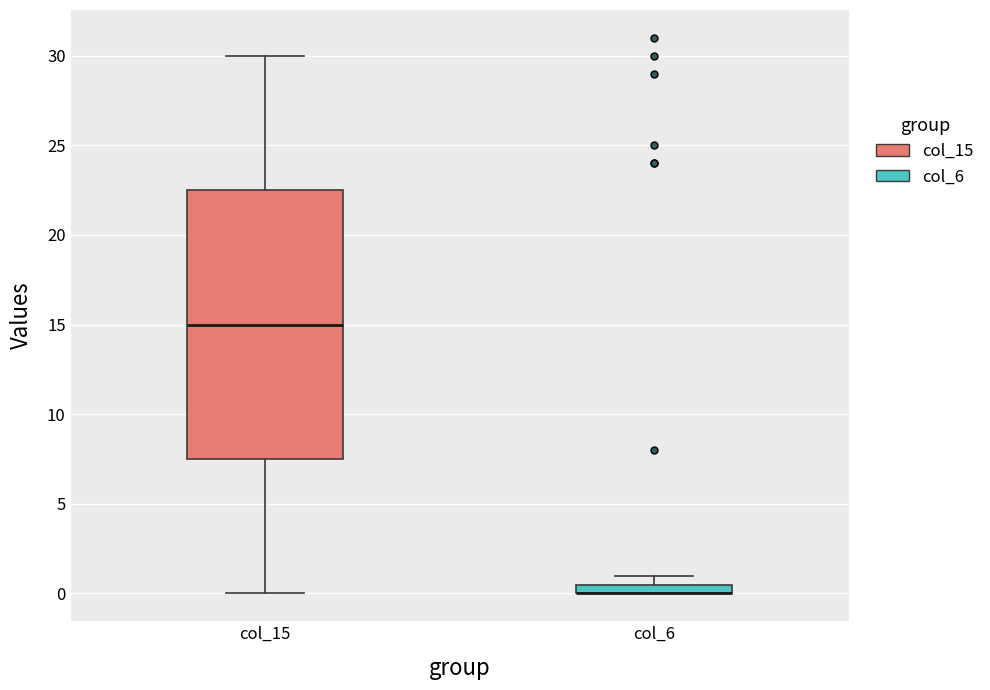

Where is the upper edge of the box for col_6 on the y-axis? The values are not printed on the chart, so give them approximately, as read against the axis.

0.5